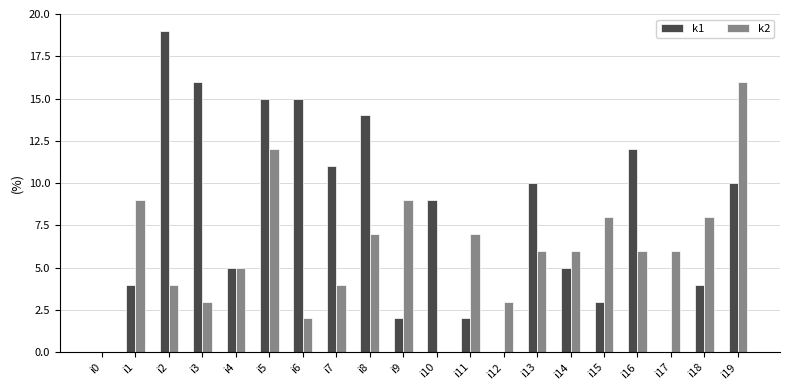

What is the average value of the k1 series?

8